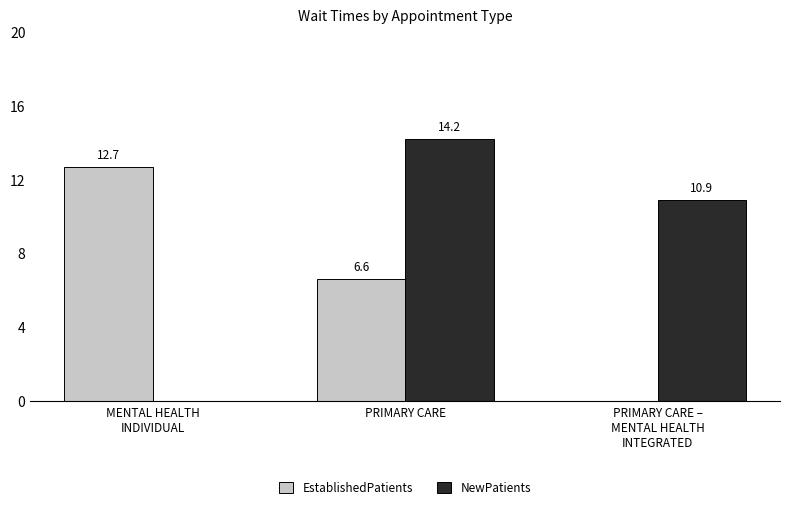

What is the difference between the EstablishedPatients values at PRIMARY CARE –
MENTAL HEALTH
INTEGRATED and MENTAL HEALTH
INDIVIDUAL?

12.7